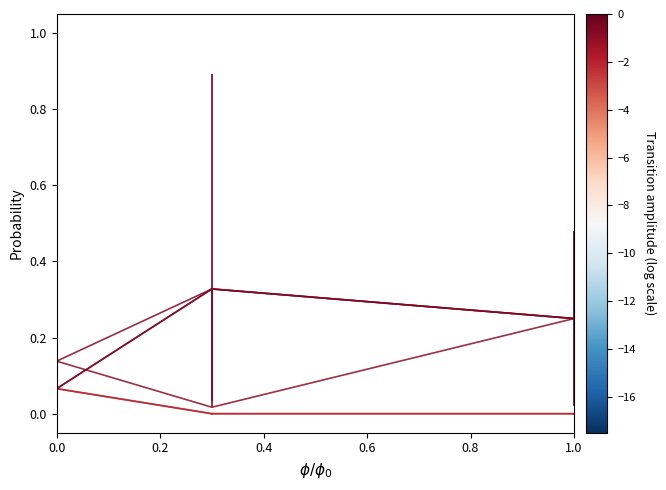

True or false: 1-s__Desulfobulbus elongatus has a value of 0.0 at 1.0.

False